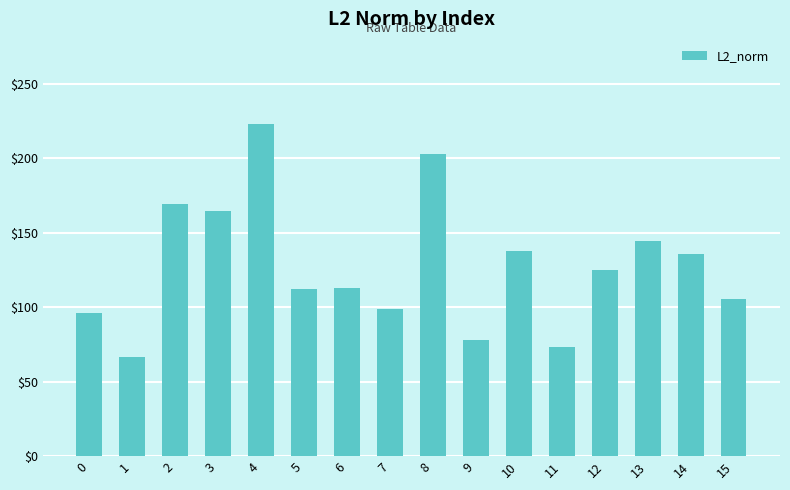

Is it true that the value at 9 is 77.7?

True